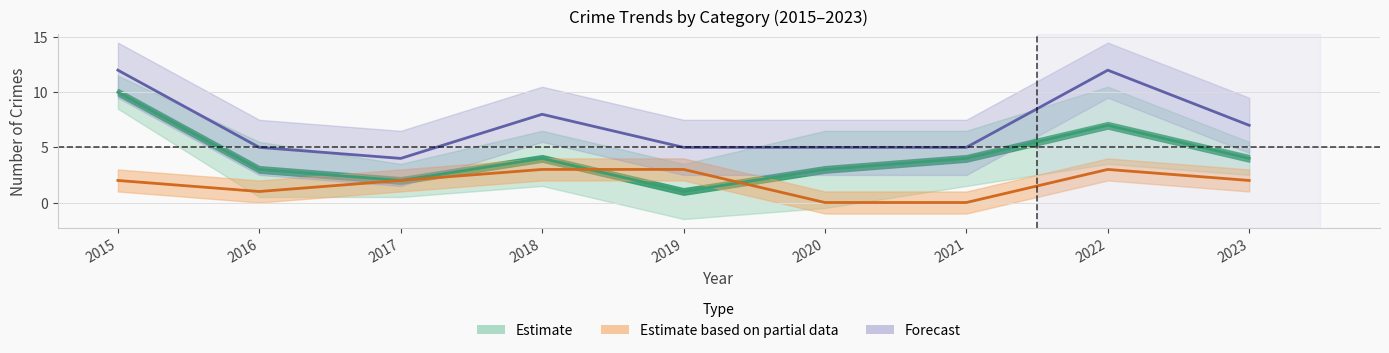

In Total, how many points are lower than both neighbors (excluding endpoints)?

1